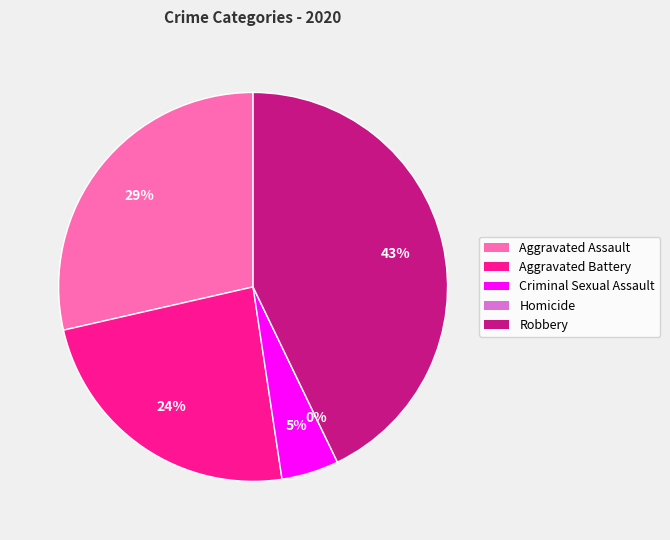

Does any single category account for the majority?

No